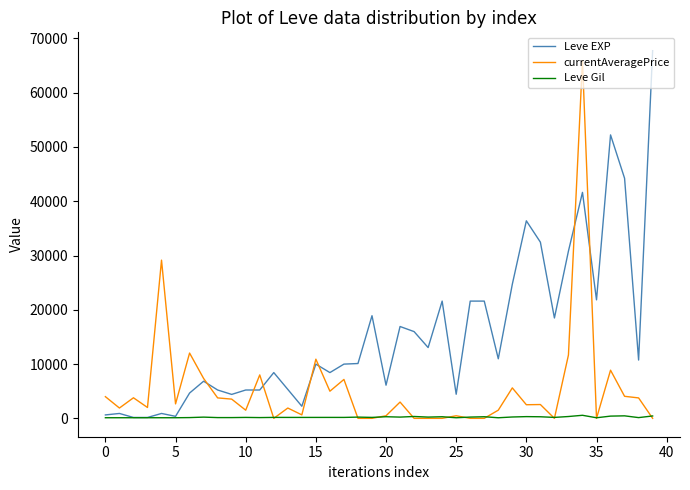

Rank the series by their average value, from highest to lowest.

Leve EXP, currentAveragePrice, Leve Gil